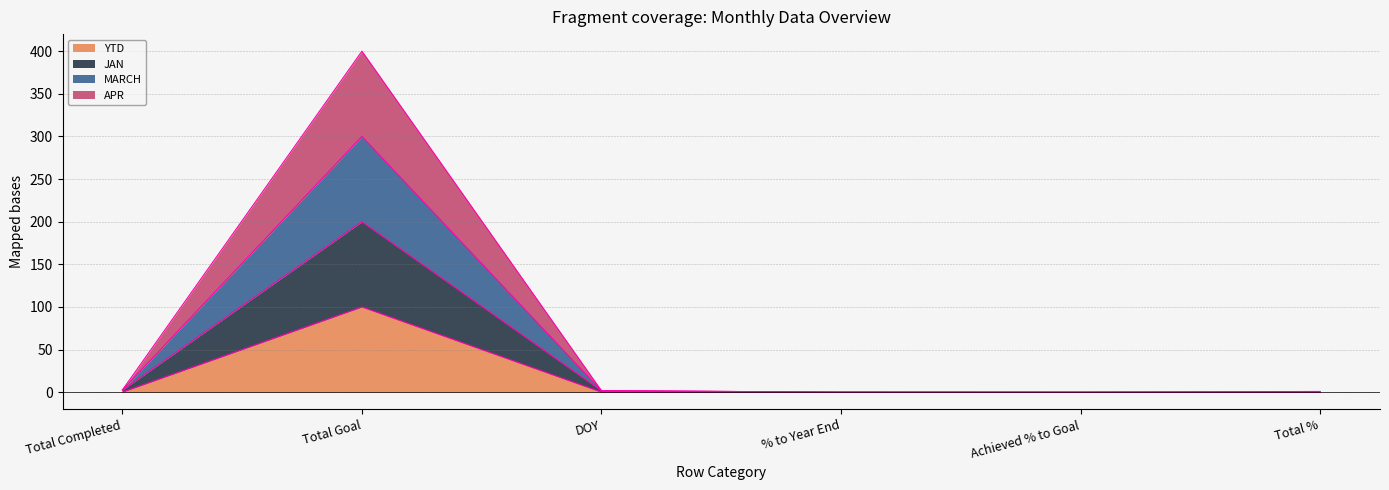

True or false: APR and YTD intersect in this chart.

False